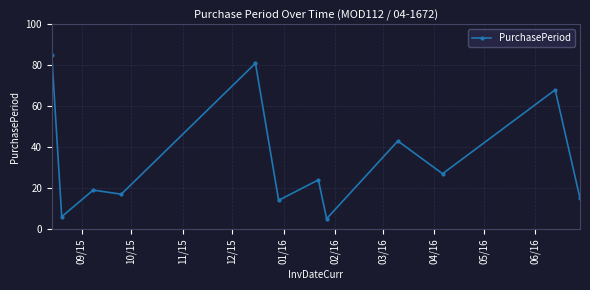

What is the value of the 12th point from the left?

15